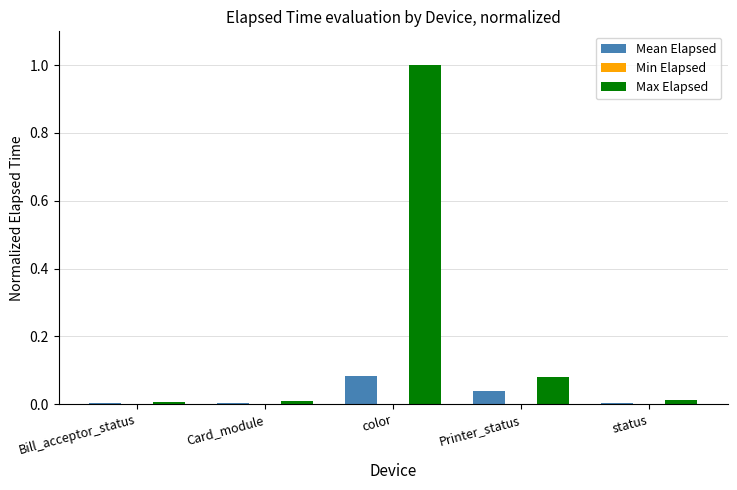

At which category is the sum across all series the highest?

color